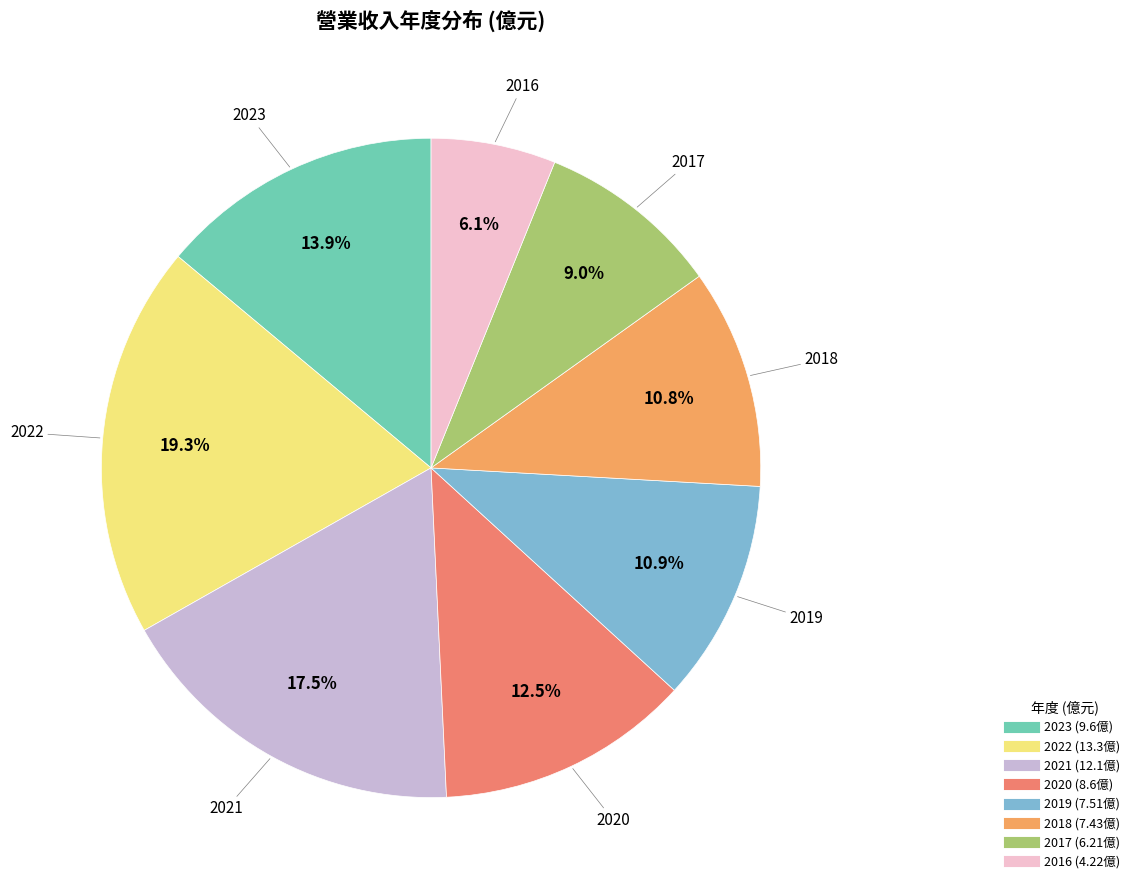

Which slice is the smallest?

2016